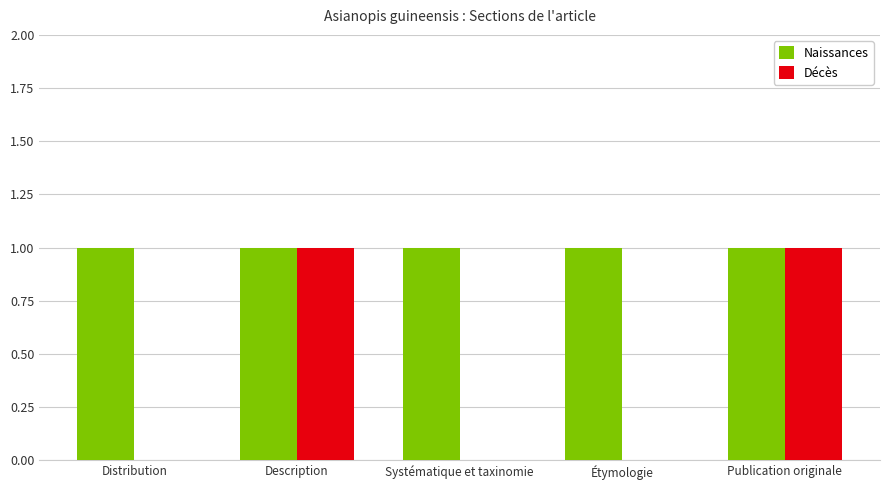

Is the value of Décès at Étymologie greater than the value of Naissances at Description?

No